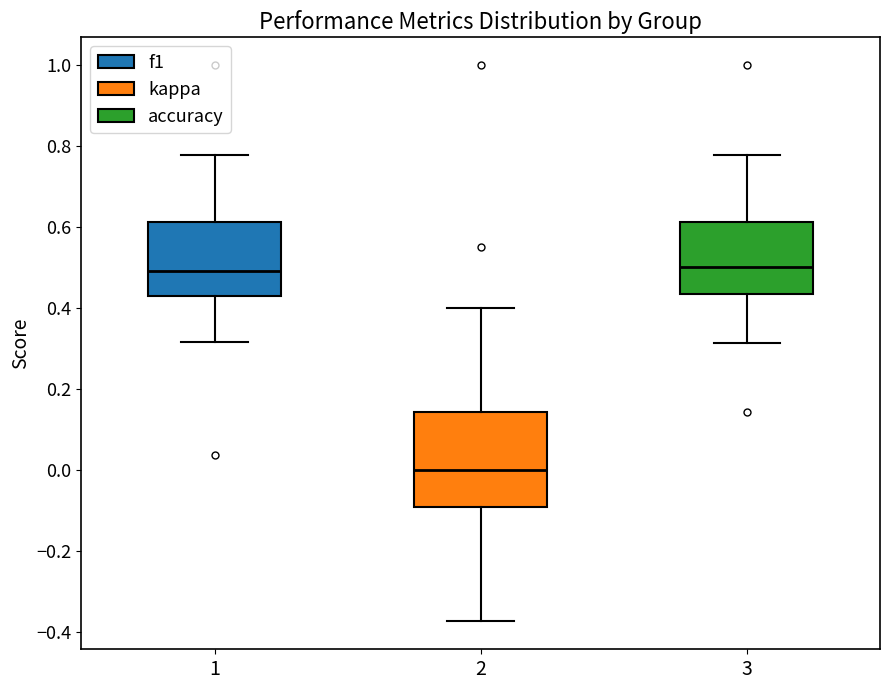

Where does the upper whisker of the box at x = 3 end on the y-axis? The values are not printed on the chart, so give them approximately, as read against the axis.

0.78